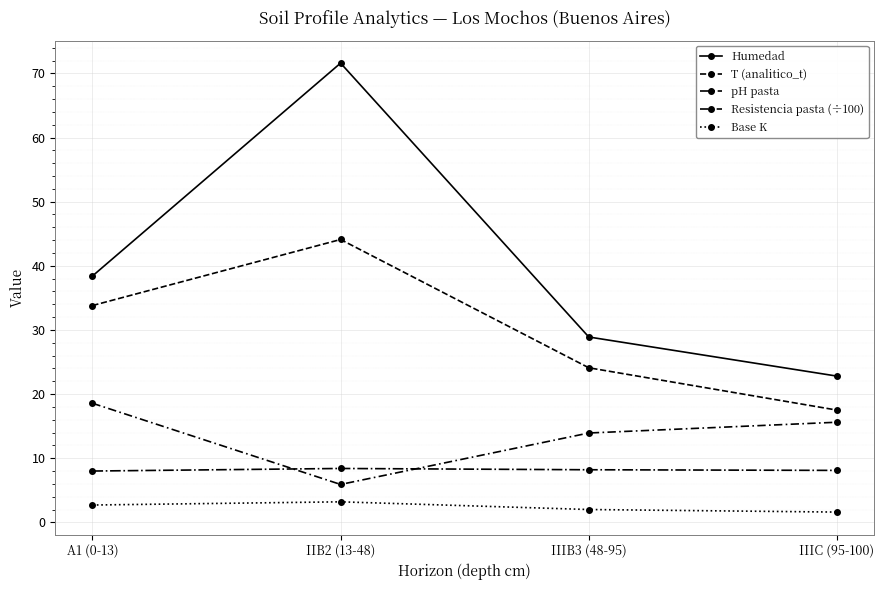

The value of Humedad at IIIB3 (48-95) is 51.3. True or false?

False